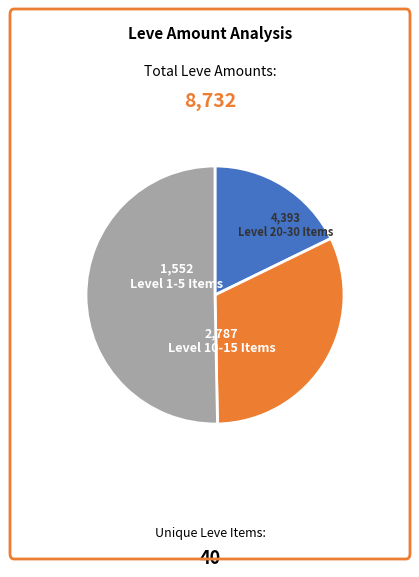

Which slice represents more than half of the pie?

Level 20-30 Items